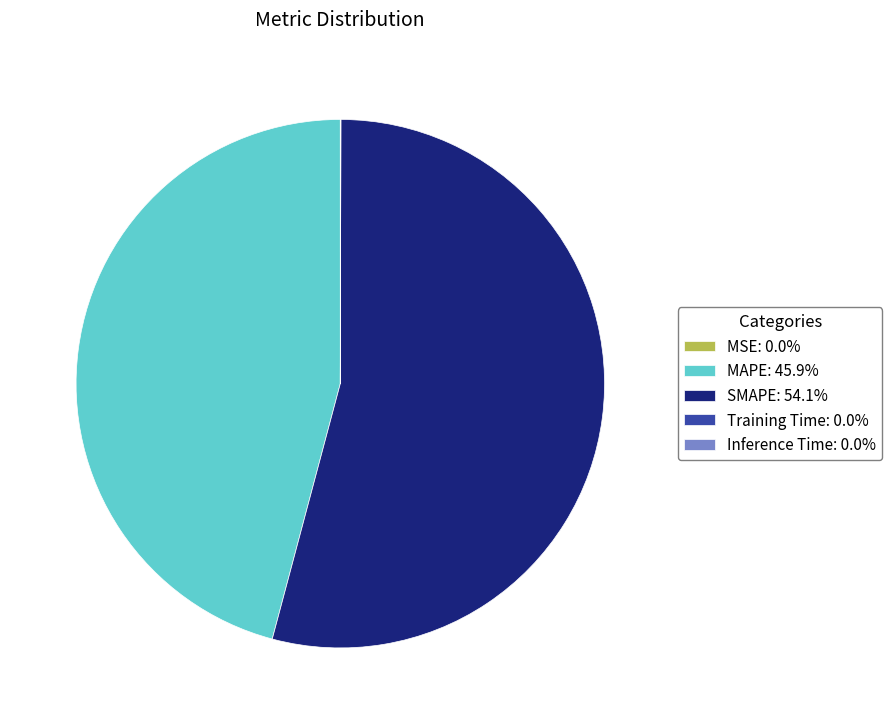

Do MAPE: 45.9% and SMAPE: 54.1% together represent more than half of the pie?

Yes